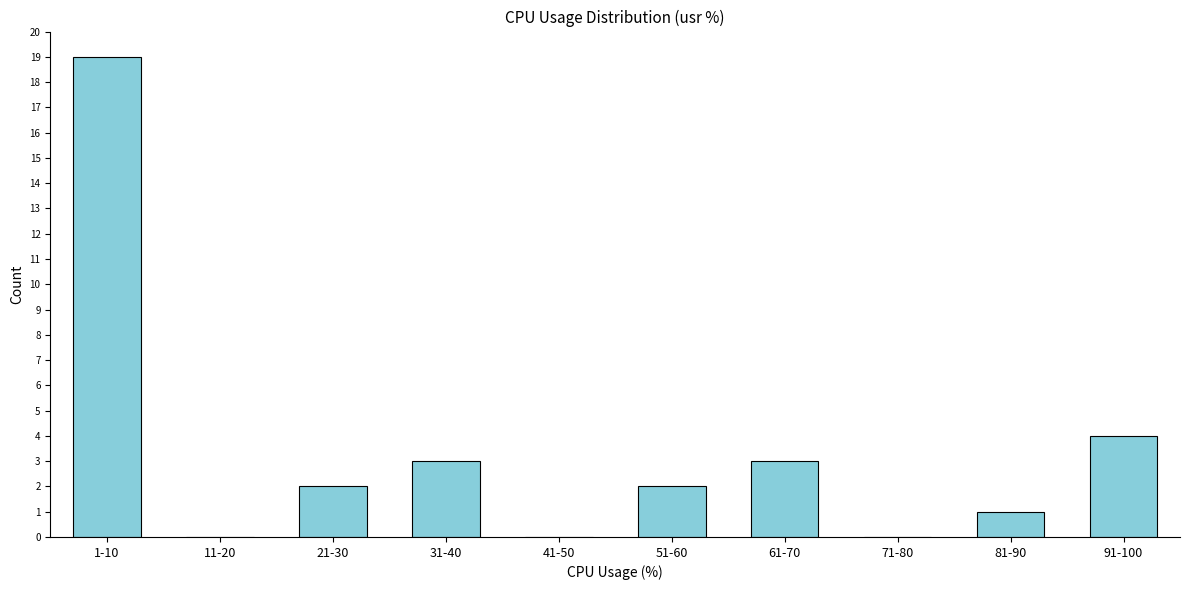

Reading left to right, transcribe all the data shown in this chart.

1-10=19	11-20=0	21-30=2	31-40=3	41-50=0	51-60=2	61-70=3	71-80=0	81-90=1	91-100=4